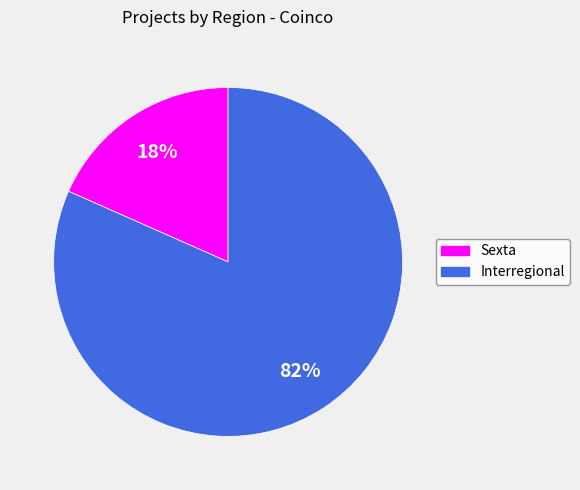

Which category has the biggest portion of the pie?

Interregional